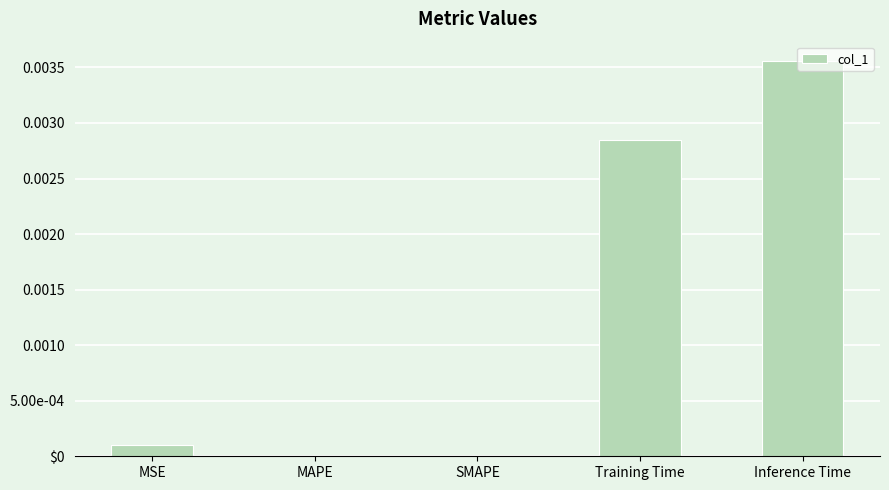

Does the chart contain stacked bars?

No